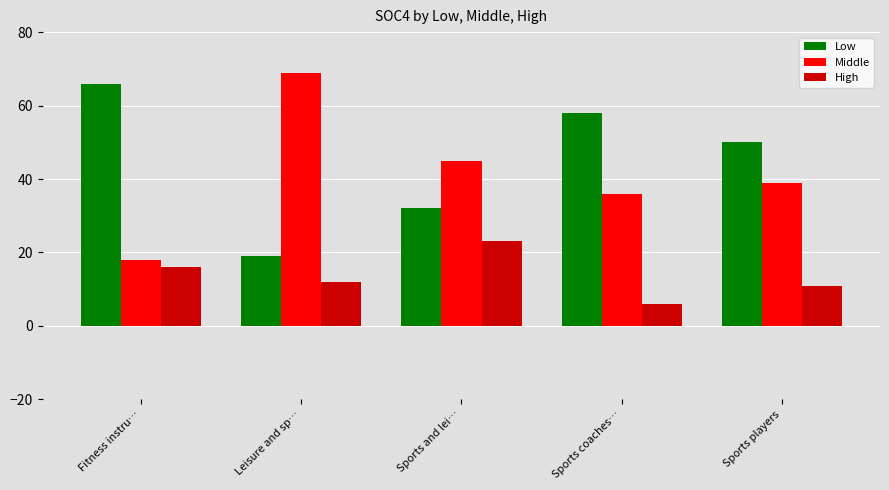

At which label does High first exceed 12?

Fitness instru…